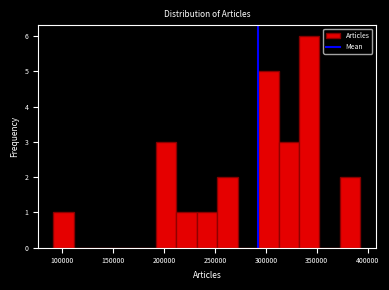

What is the height of the bar covering 230000 to 250000 on the x-axis? Neither the bar edges nor the heights are printed on the chart, so give them approximately, as read against the axes.

1